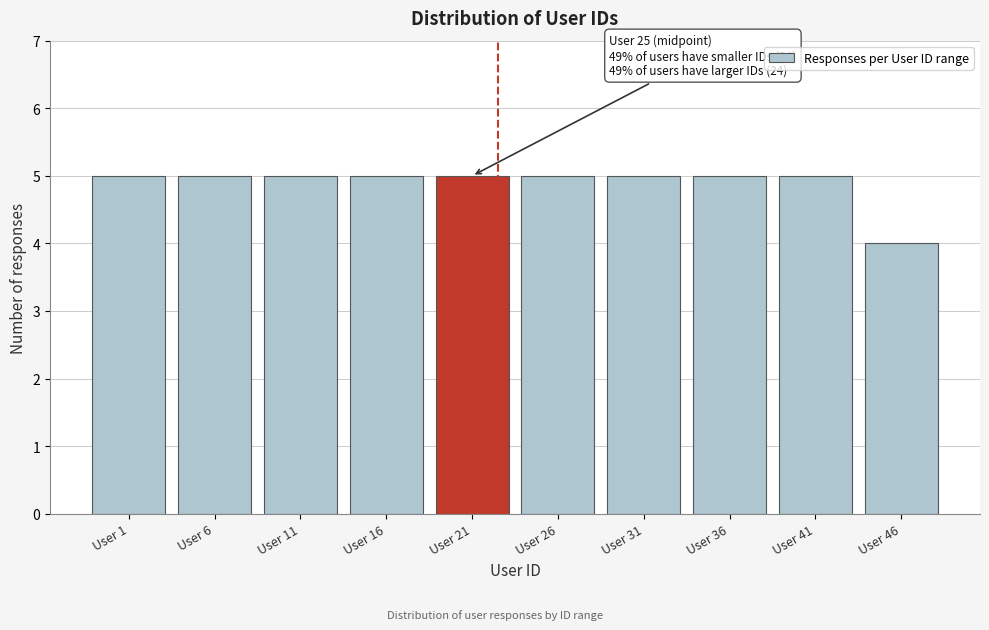

Reading left to right, transcribe all the data shown in this chart.

5	5	5	5	5	5	5	5	5	4